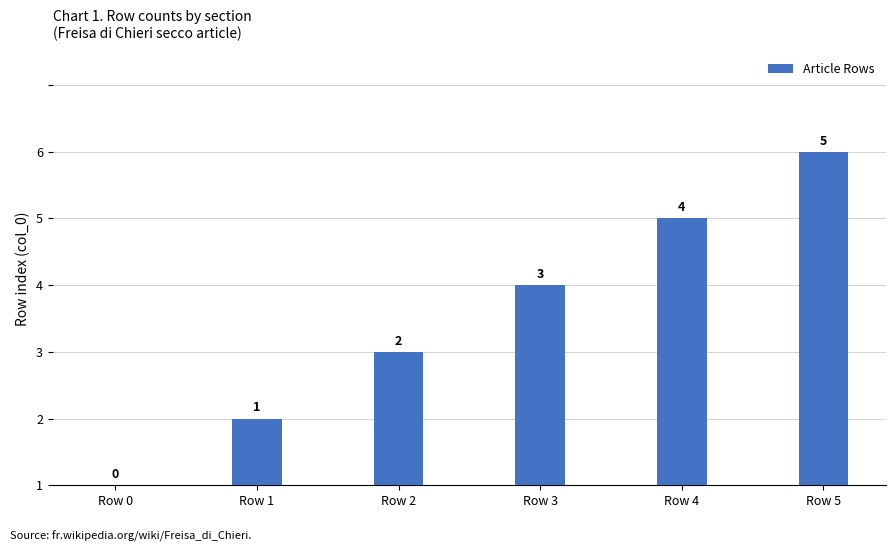

Reading right to left, what are all the values shown in this chart?

Row 5=5	Row 4=4	Row 3=3	Row 2=2	Row 1=1	Row 0=0